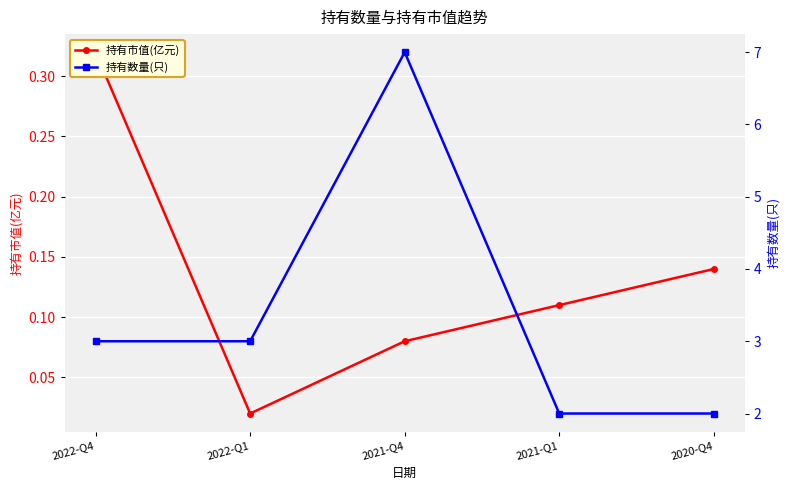

Reading right to left, extract all data points from this chart.

持有市值(亿元): 0.1	0.1	0.1	0.0	0.3
持有数量(只): 2.0	2.0	7.0	3.0	3.0